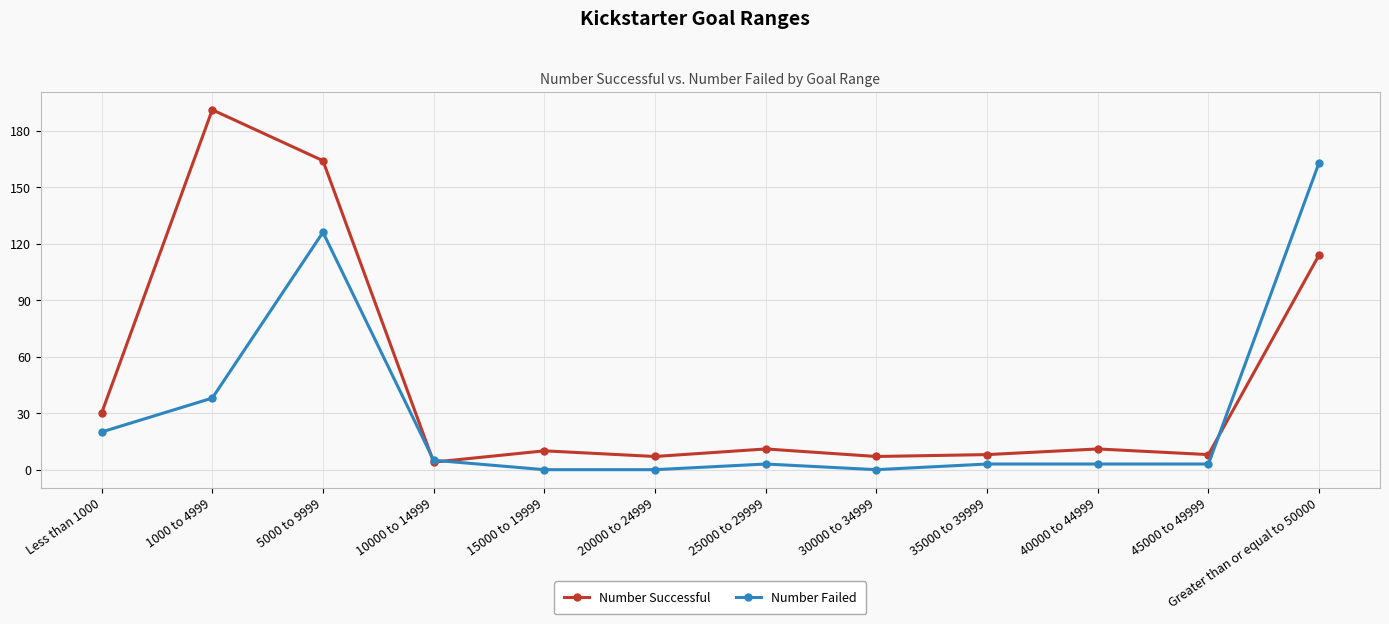

How many interior local peaks does the Number Successful series have?

4